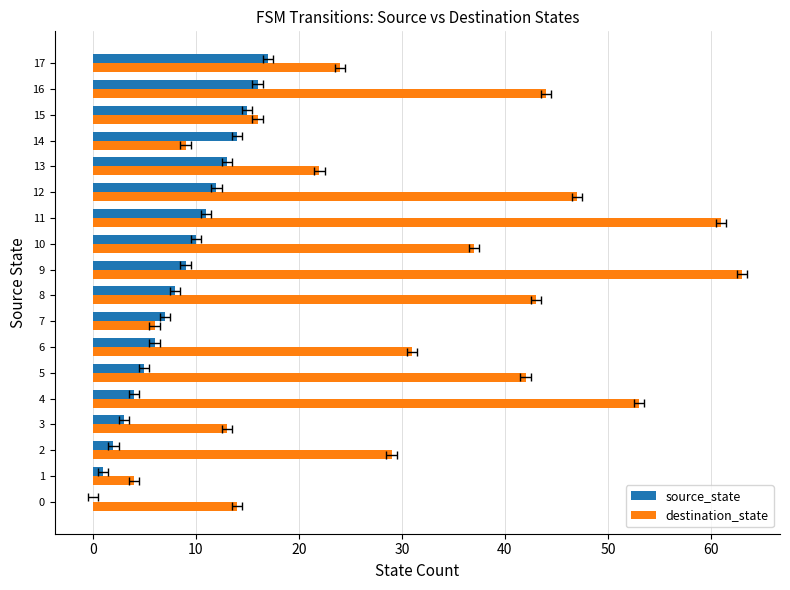

The destination_state series shows 21 at 6. True or false?

False